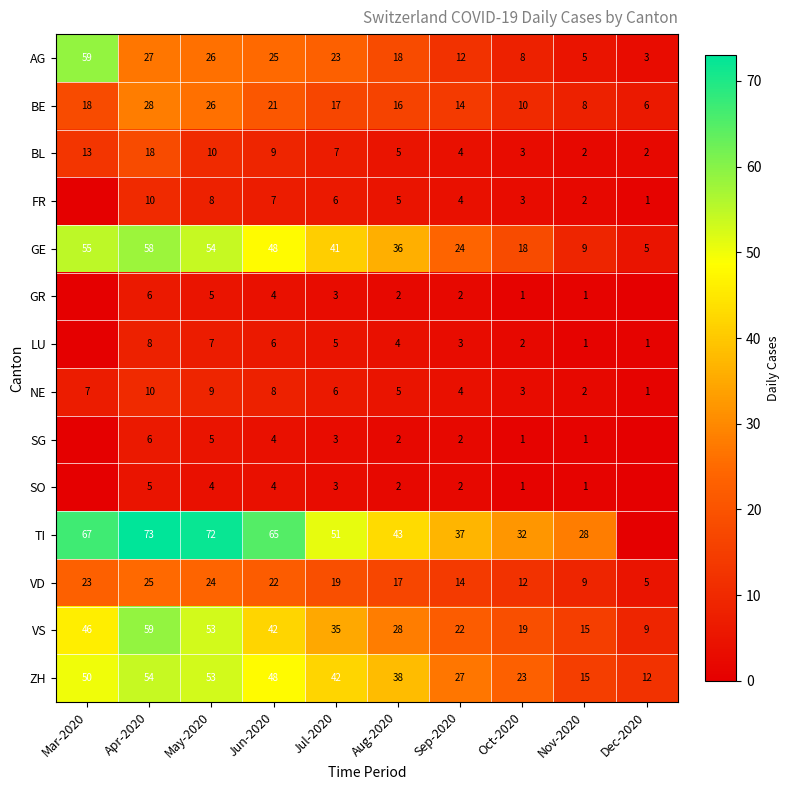

The NE series shows 7 at Mar-2020. True or false?

True